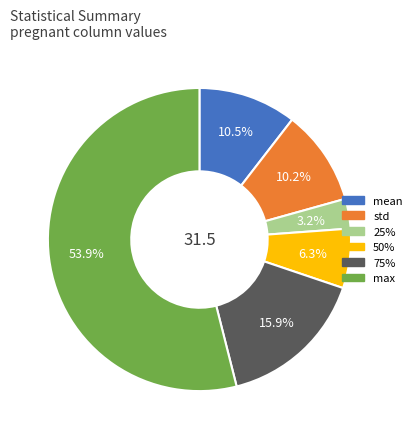

What is the ratio of the value at 50% to the value at std?

0.6